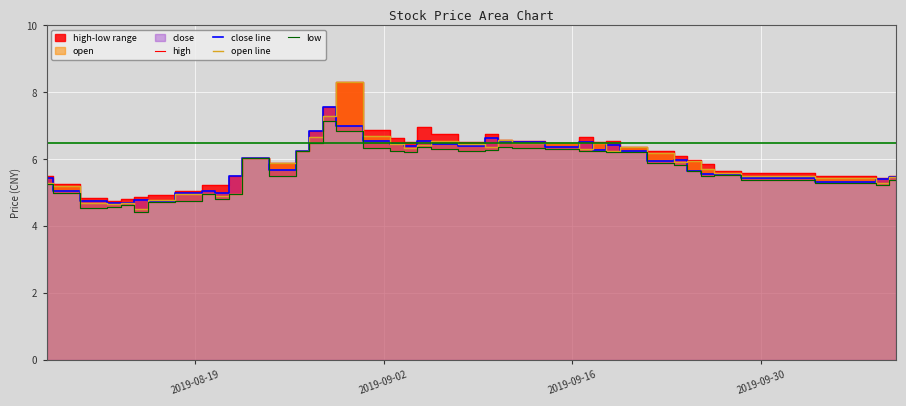

The value of high at 2019-09-02 is 6.9. True or false?

True